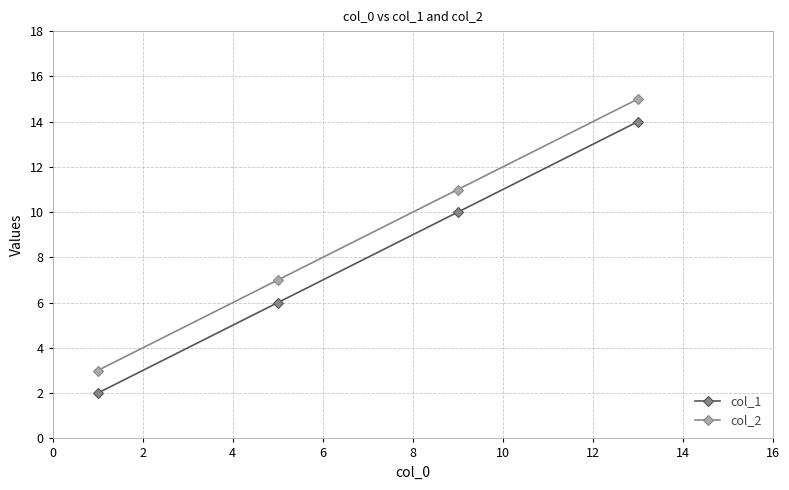

What is the difference between the maximum and minimum values in the col_1 series?

12